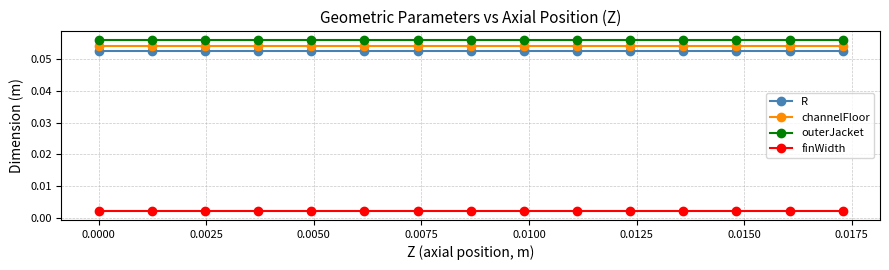

What is the sum of all channelFloor values?

0.8